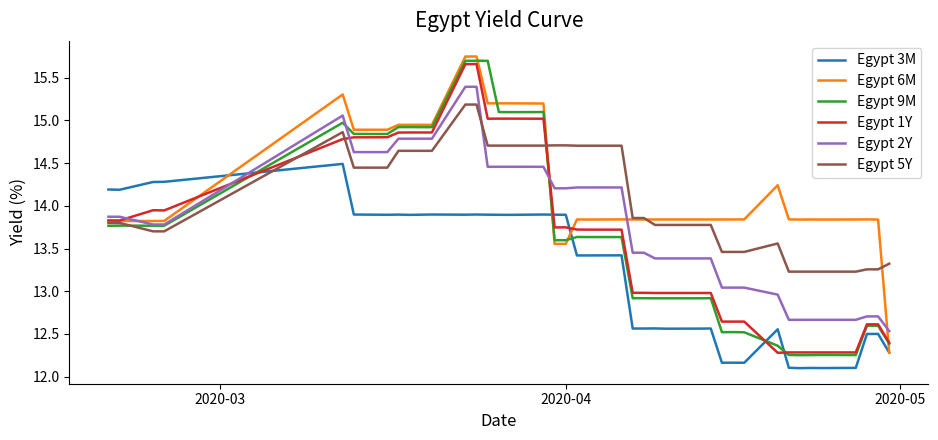

What is the minimum value shown in the chart?

12.1